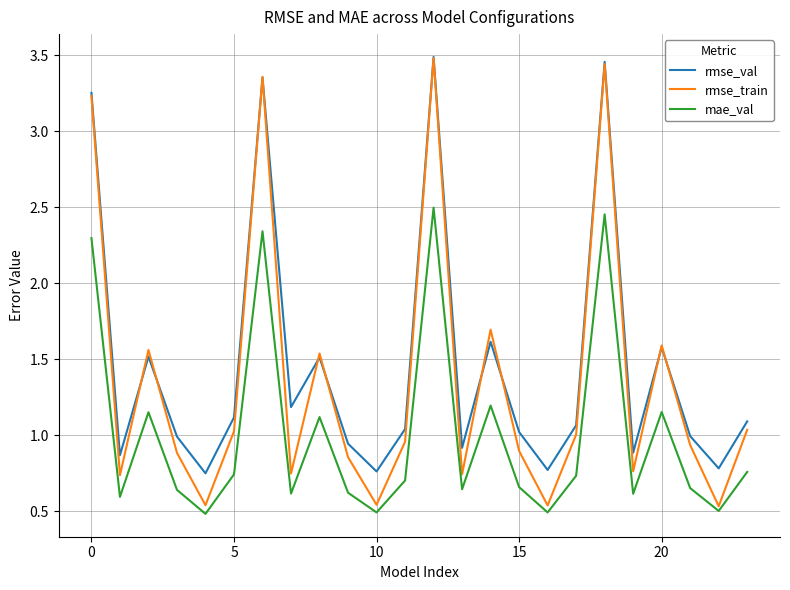

What are all the series names shown in the legend?

rmse_val, rmse_train, mae_val